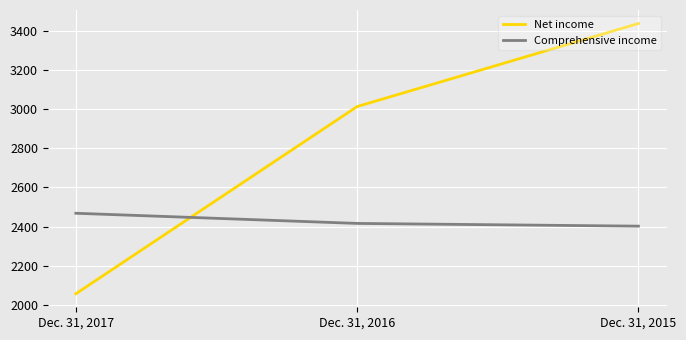

Is it true that Net income equals 6039 at Dec. 31, 2015?

False